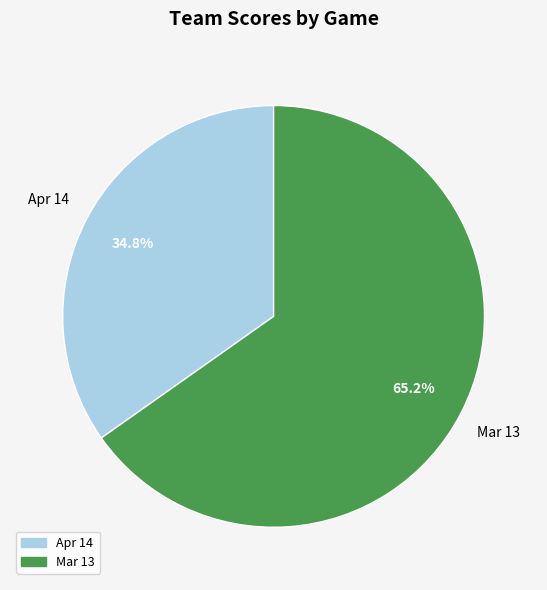

To the nearest percent, what percentage of the pie is Mar 13?

65%